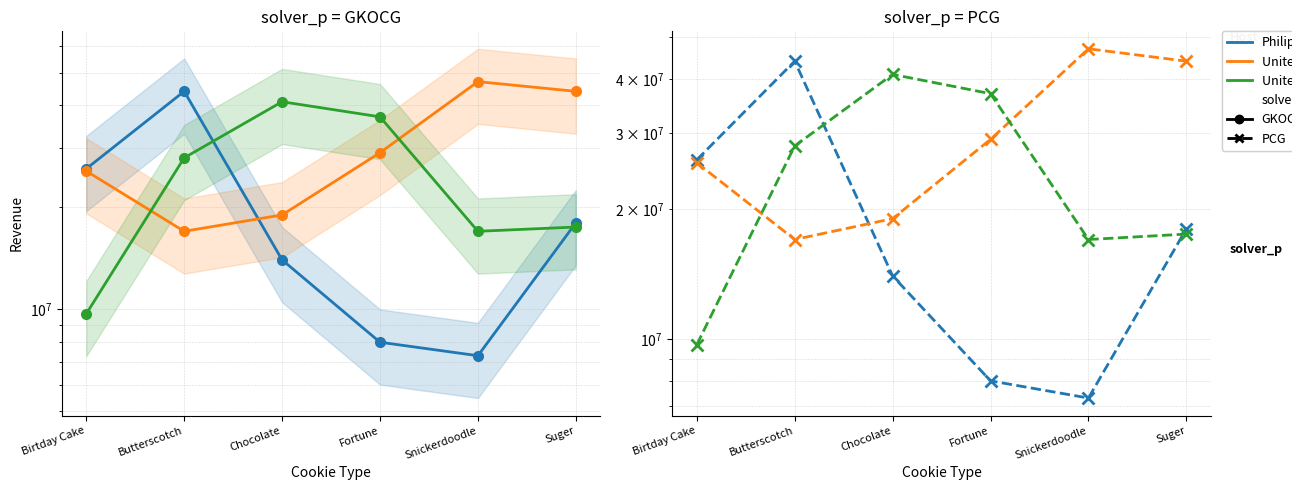

At which category is the sum across all series the highest?

Butterscotch